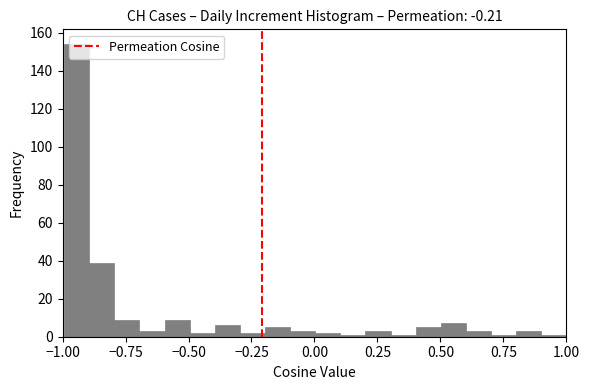

Around what value on the x-axis is the tallest bar? Give the approximate position of its centre, as read against the axis.

-0.95